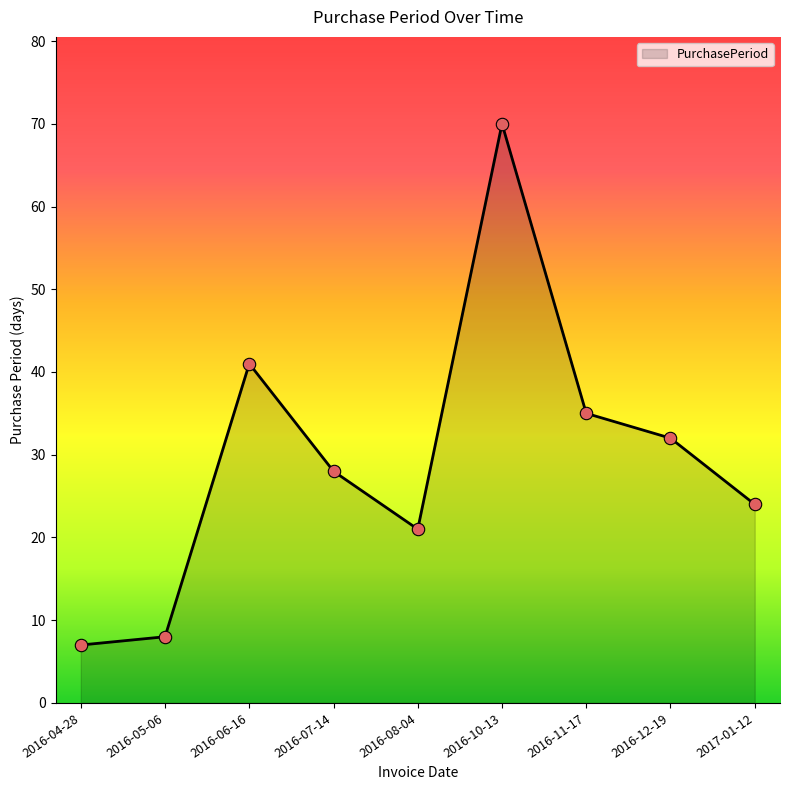

What is the ratio of the value at 2016-07-14 to the value at 2016-05-06?

3.5